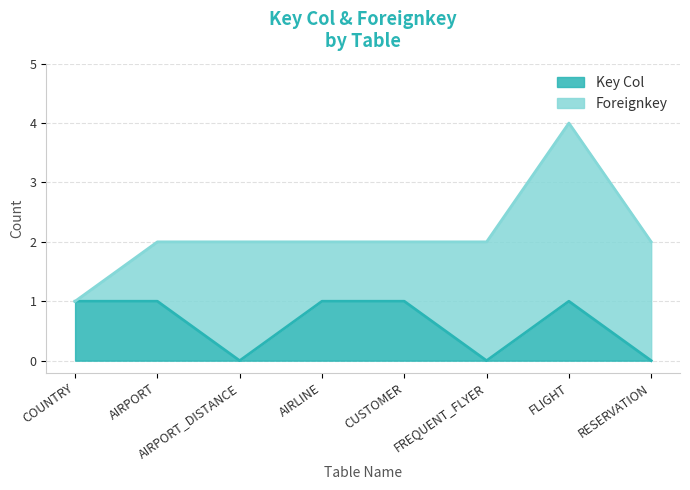

At which category is the sum across all series the highest?

FLIGHT